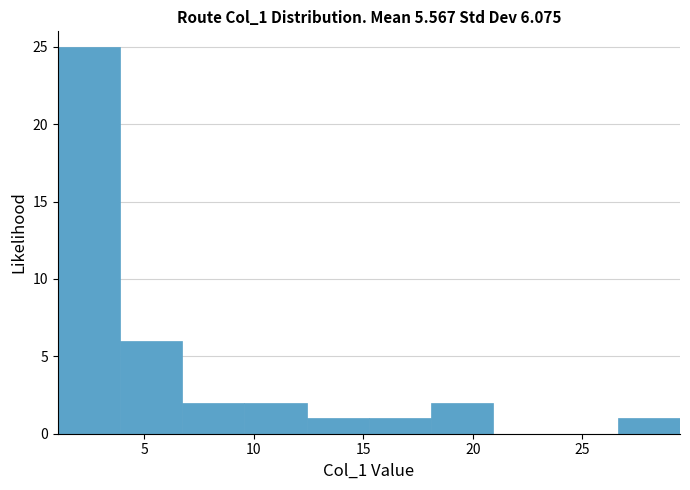

Reading left to right, list every bar in this chart as the range it spans on the x-axis followed by its height. Neither the bar edges nor the heights are printed on the chart, so give them approximately, as read against the axes.

1.0 to 4.0: 25
4.0 to 6.5: 6
6.5 to 9.5: 2
9.5 to 12.5: 2
12.5 to 15.0: 1
15.0 to 18.0: 1
18.0 to 21.0: 2
21.0 to 24.0: 0
24.0 to 26.5: 0
26.5 to 29.5: 1